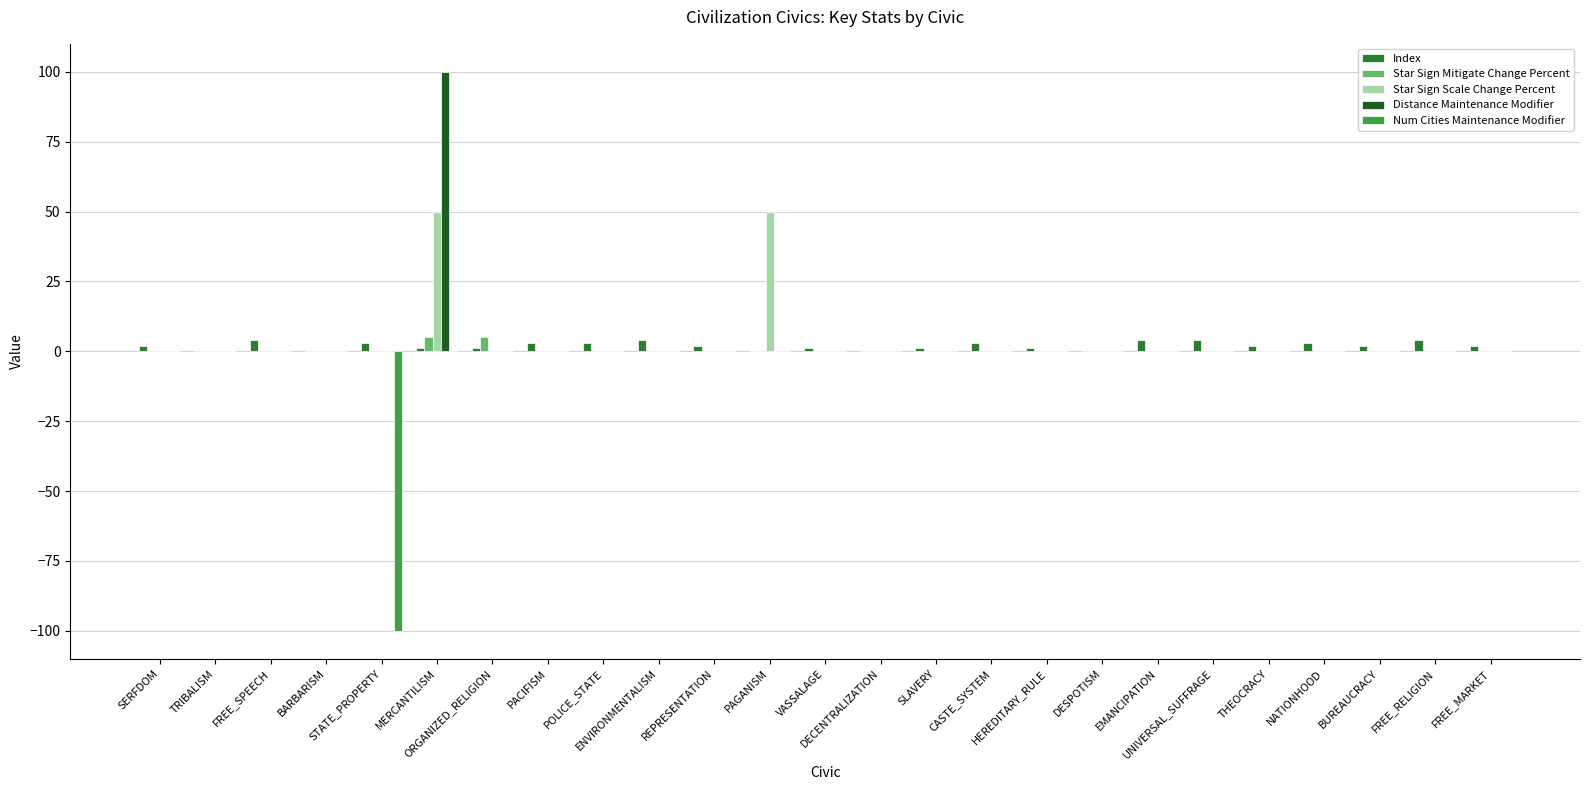

Are the bars horizontal?

No